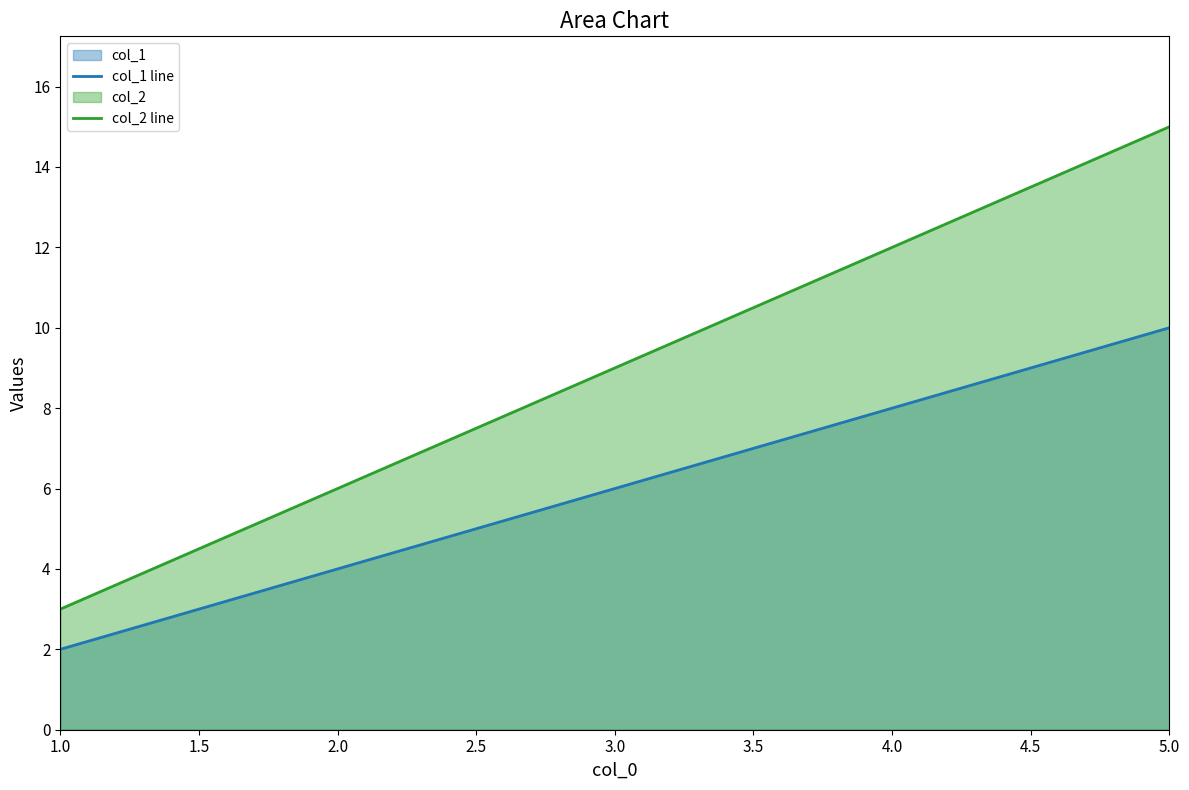

Does the chart have visible grid lines?

No